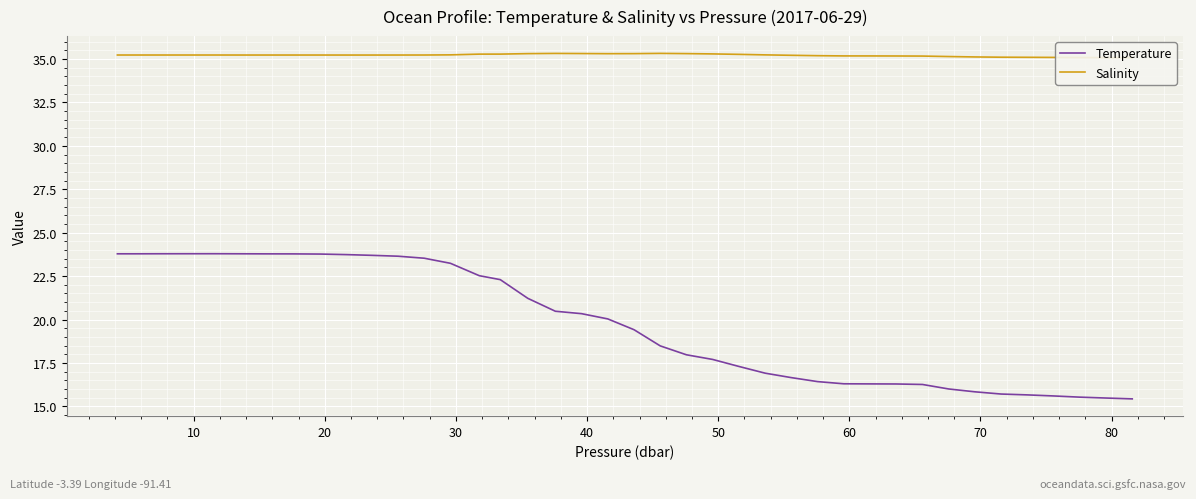

What is the maximum value for Temperature?

23.8